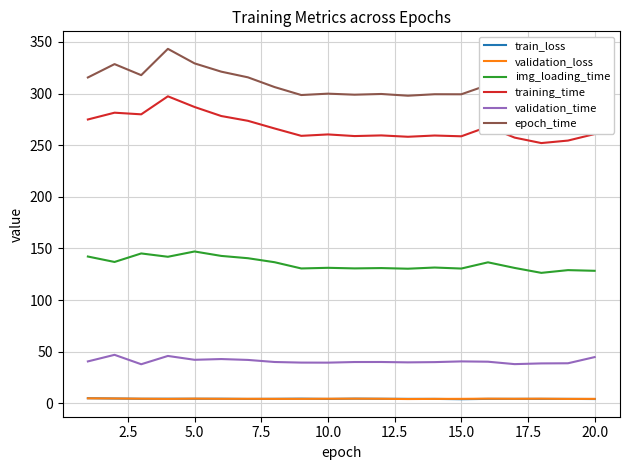

What is the minimum value for img_loading_time?

126.4